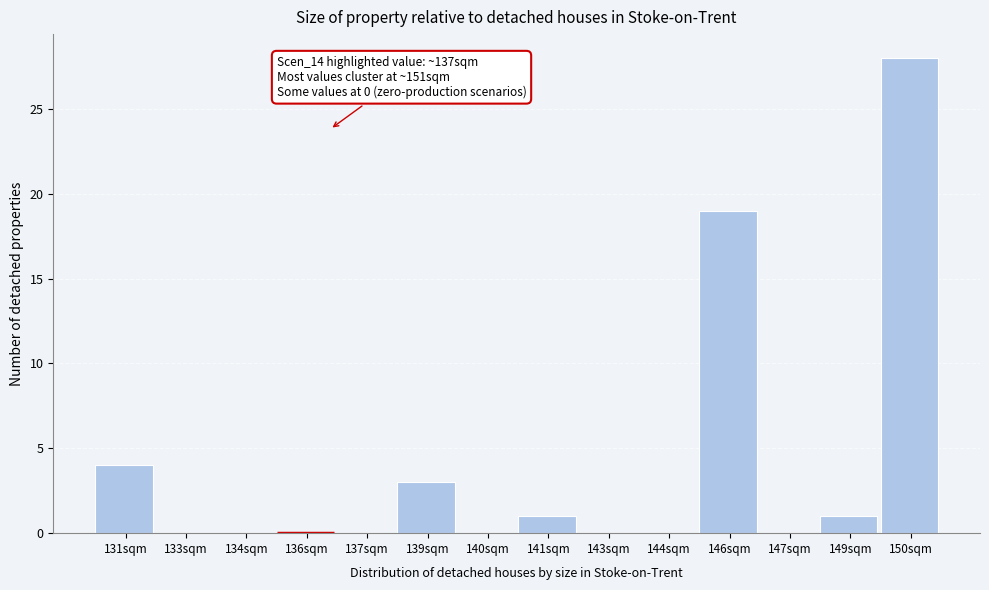

Reading right to left, extract all data points from this chart.

150sqm=28	149sqm=1	147sqm=0	146sqm=19	144sqm=0	143sqm=0	141sqm=1	140sqm=0	139sqm=3	137sqm=0	136sqm=0	134sqm=0	133sqm=0	131sqm=4